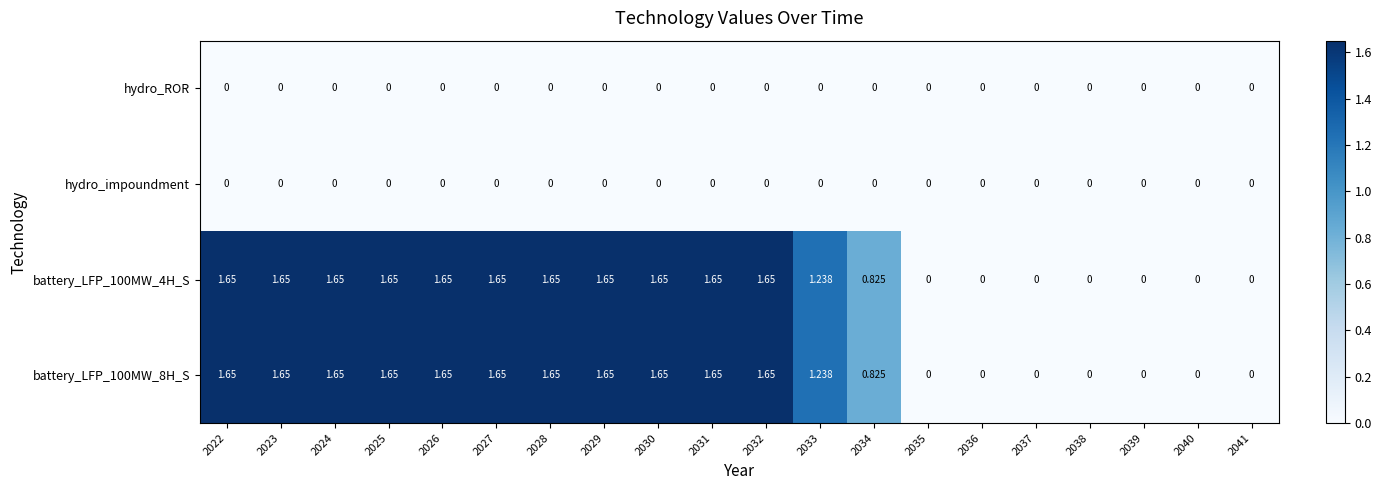

List the series in order of their peak value, highest first.

battery_LFP_100MW_4H_S, battery_LFP_100MW_8H_S, hydro_ROR, hydro_impoundment